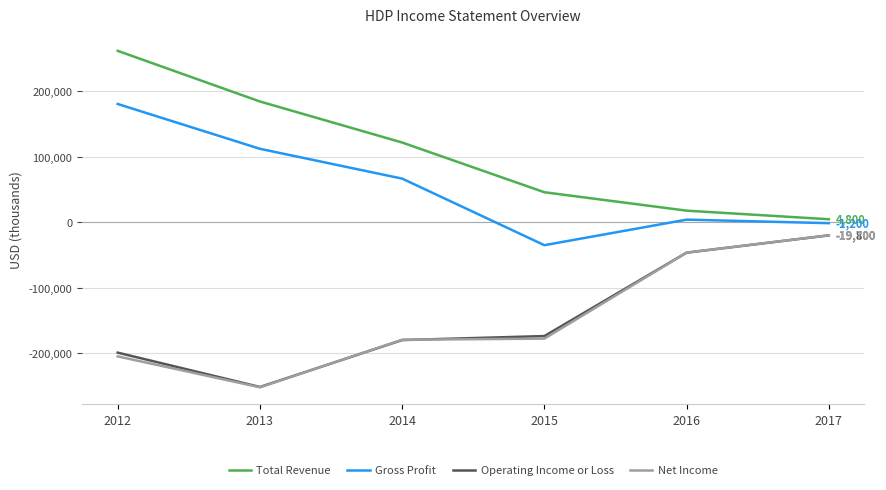

Where is Net Income nearest to the value -135700?

2015